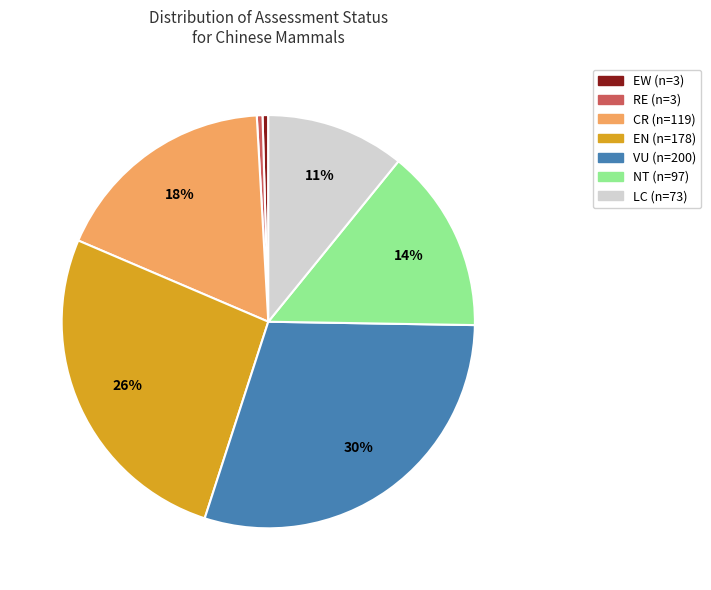

Is there a majority slice in this chart?

No